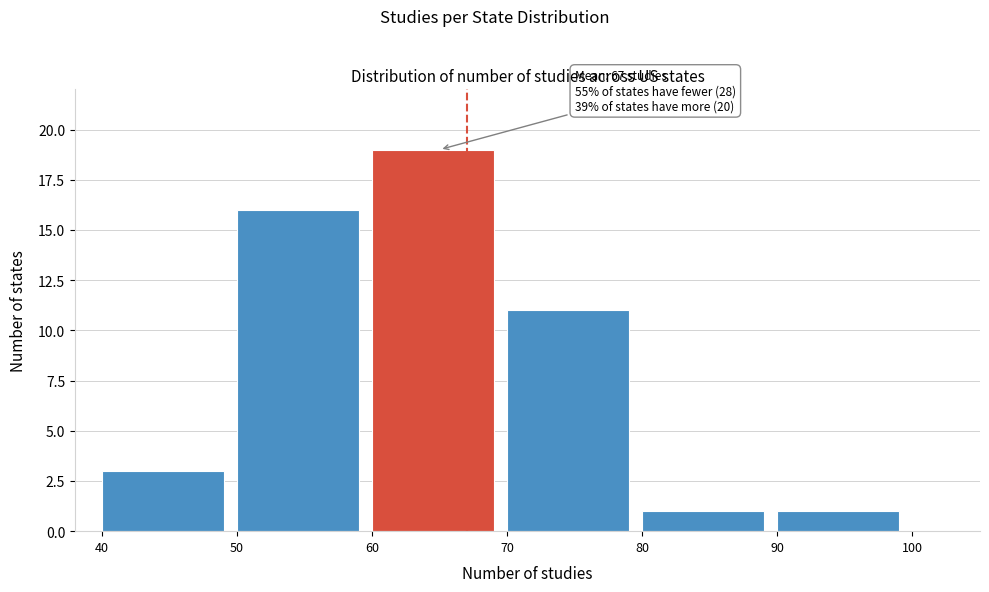

Over which range of the x-axis is the bar tallest?

60 to 70